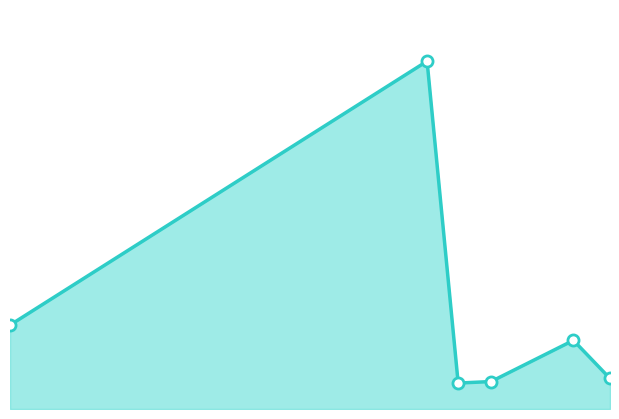

Where is the first local minimum?

2017-08-10